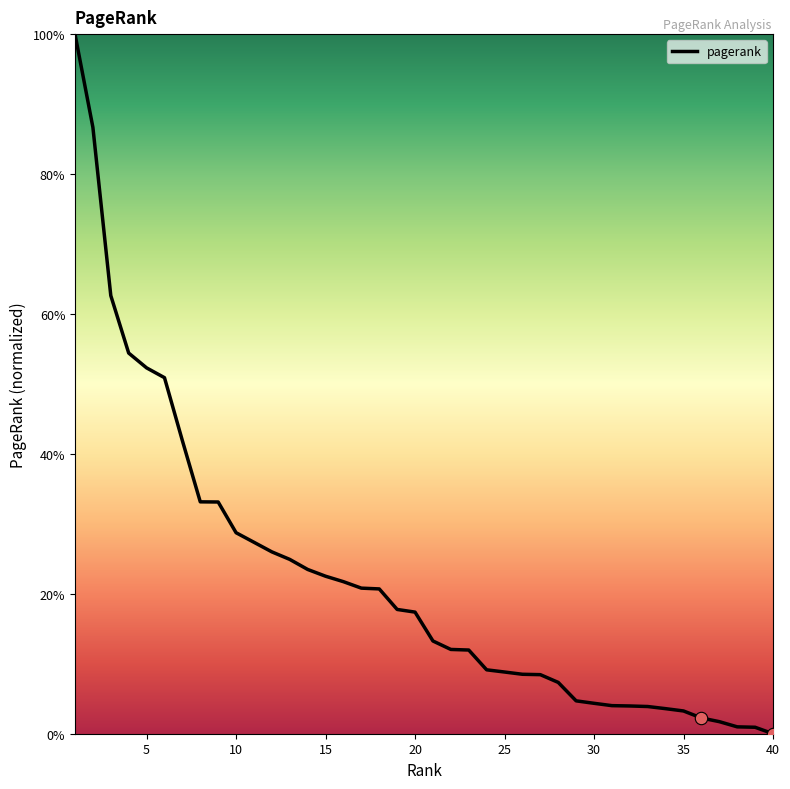

What is the difference between the maximum and minimum values?

100.0